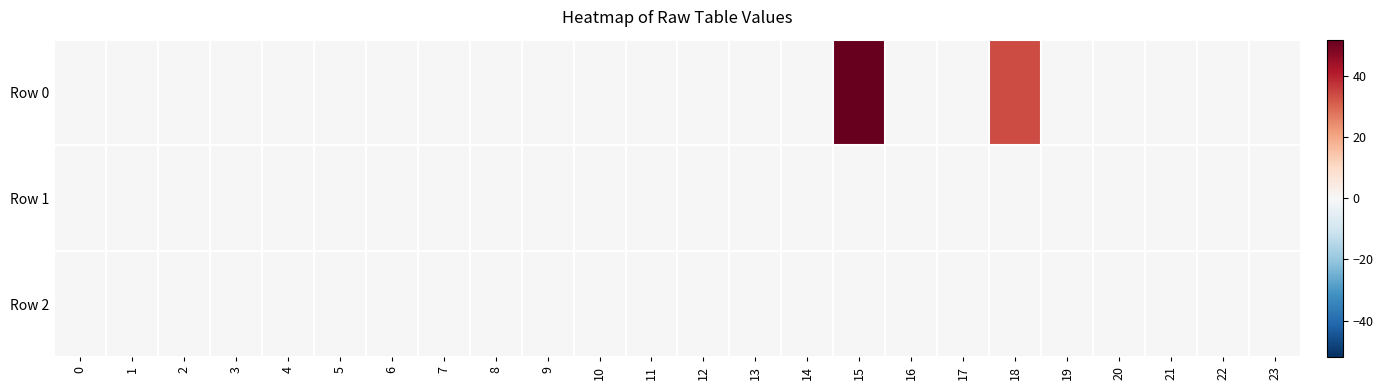

Between 18 and 20, which is larger?

18